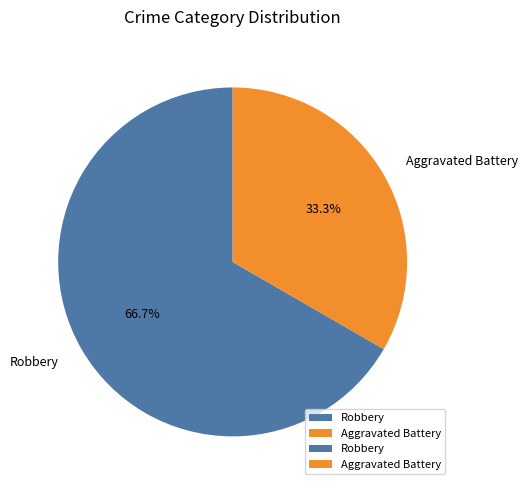

To the nearest percent, what is the average slice percentage?

50%